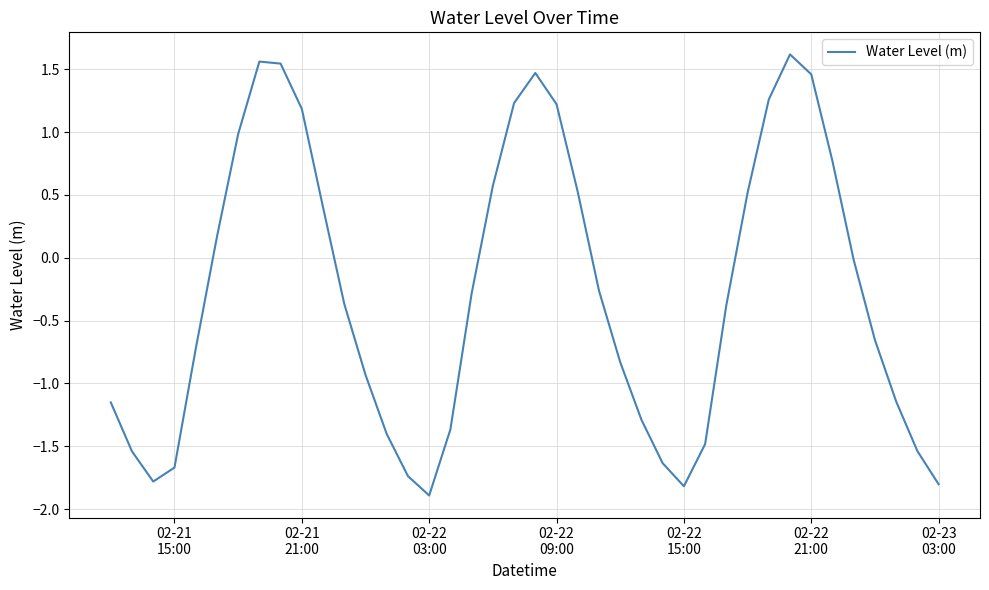

What is the maximum value shown in the chart?

1.6